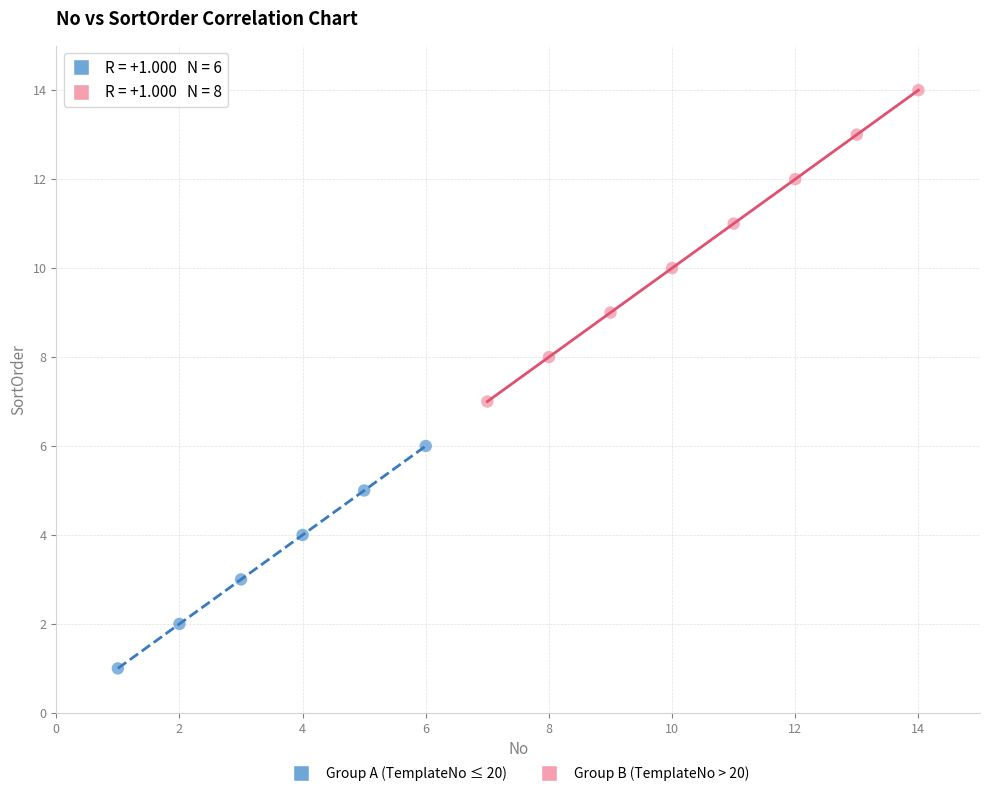

Which series reaches the maximum Y coordinate?

Group B (TemplateNo > 20)